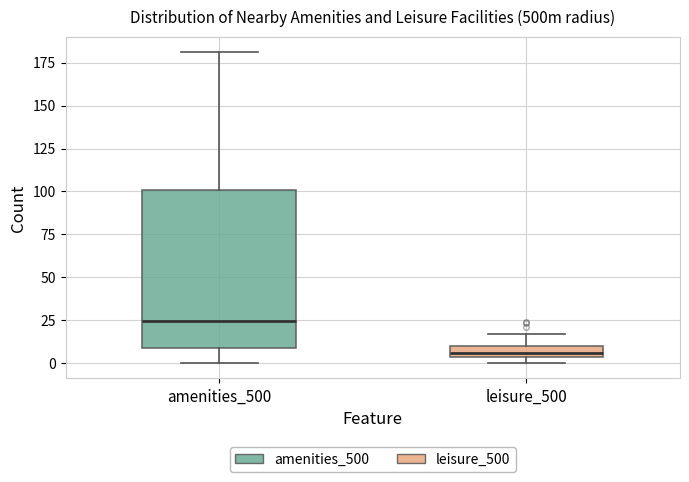

Where is the upper edge of the box for leisure_500 on the y-axis? The values are not printed on the chart, so give them approximately, as read against the axis.

10